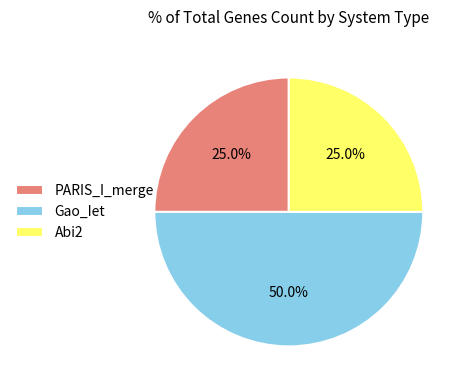

Which slice is the largest?

Gao_Iet